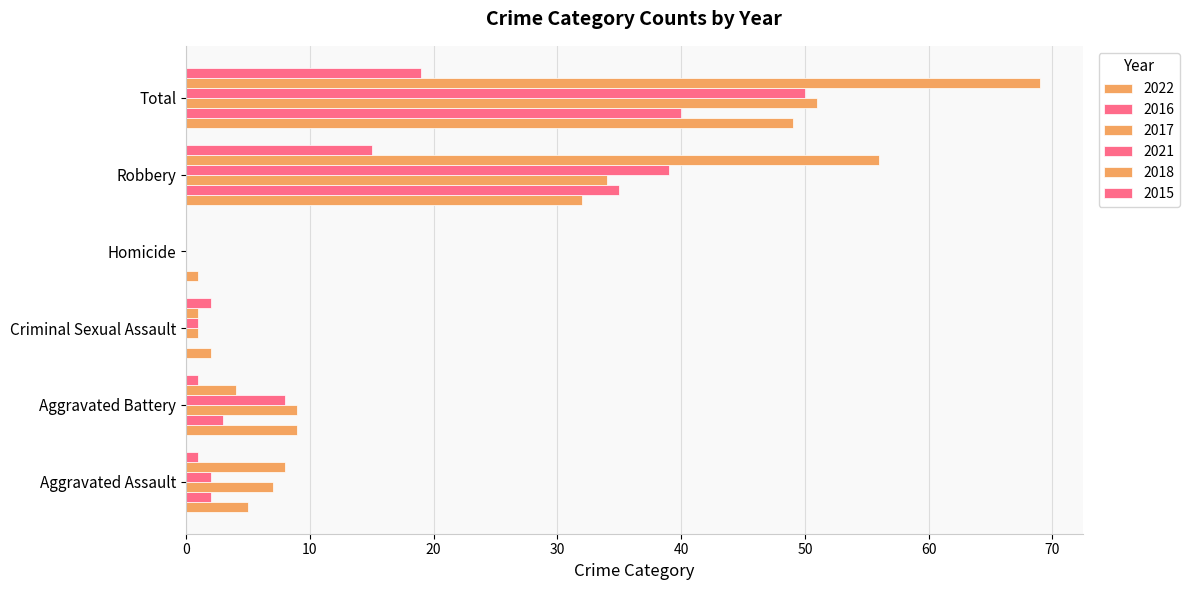

How many positive values does the 2017 series have?

5